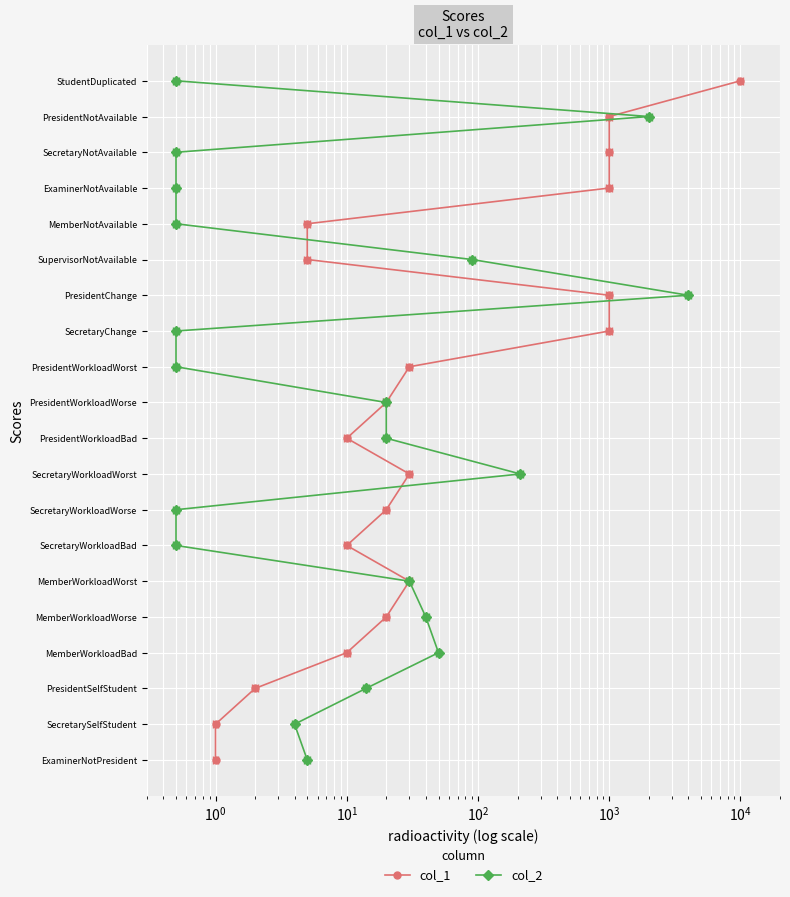

How many data points in col_2 are less than 10?

10